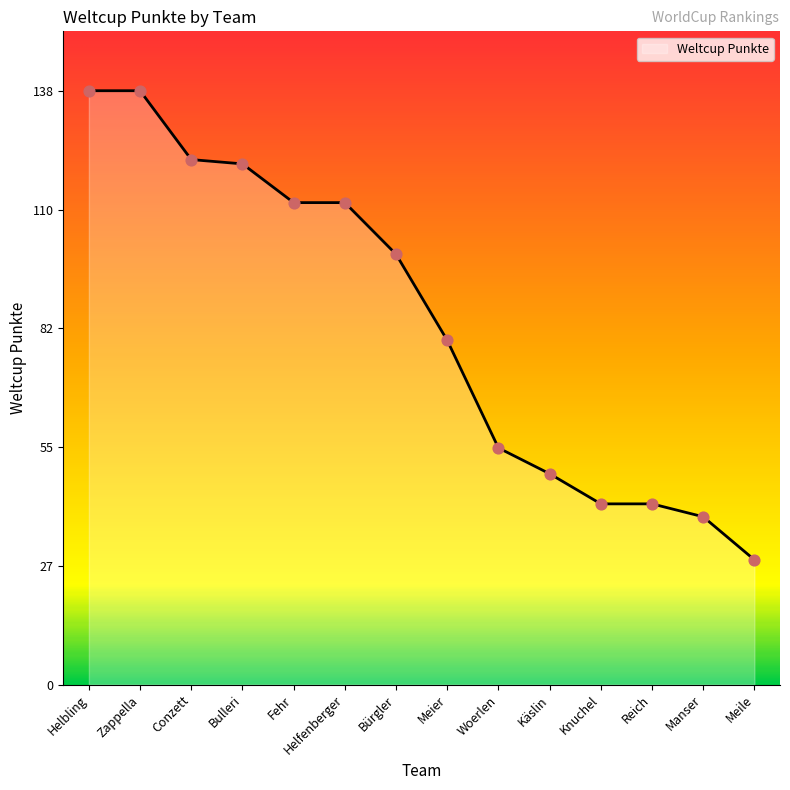

Approximately how many times larger is the value at Woerlen compared to Conzett?

0.5